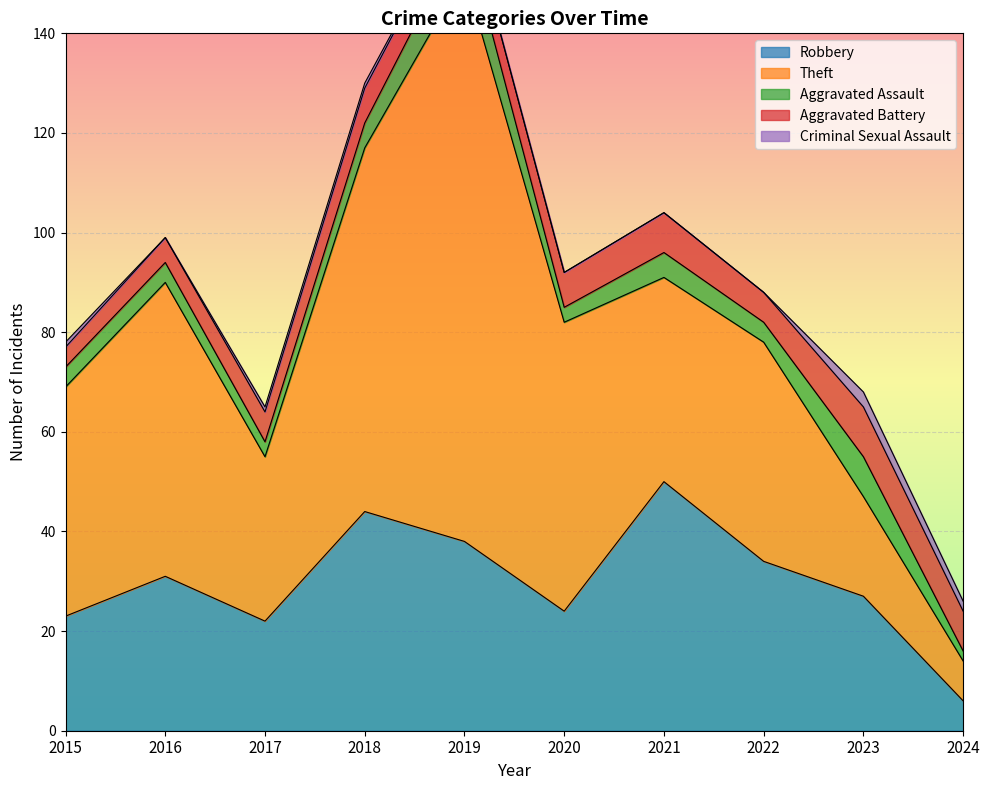

What is the difference between the highest and lowest values at 2020?

58